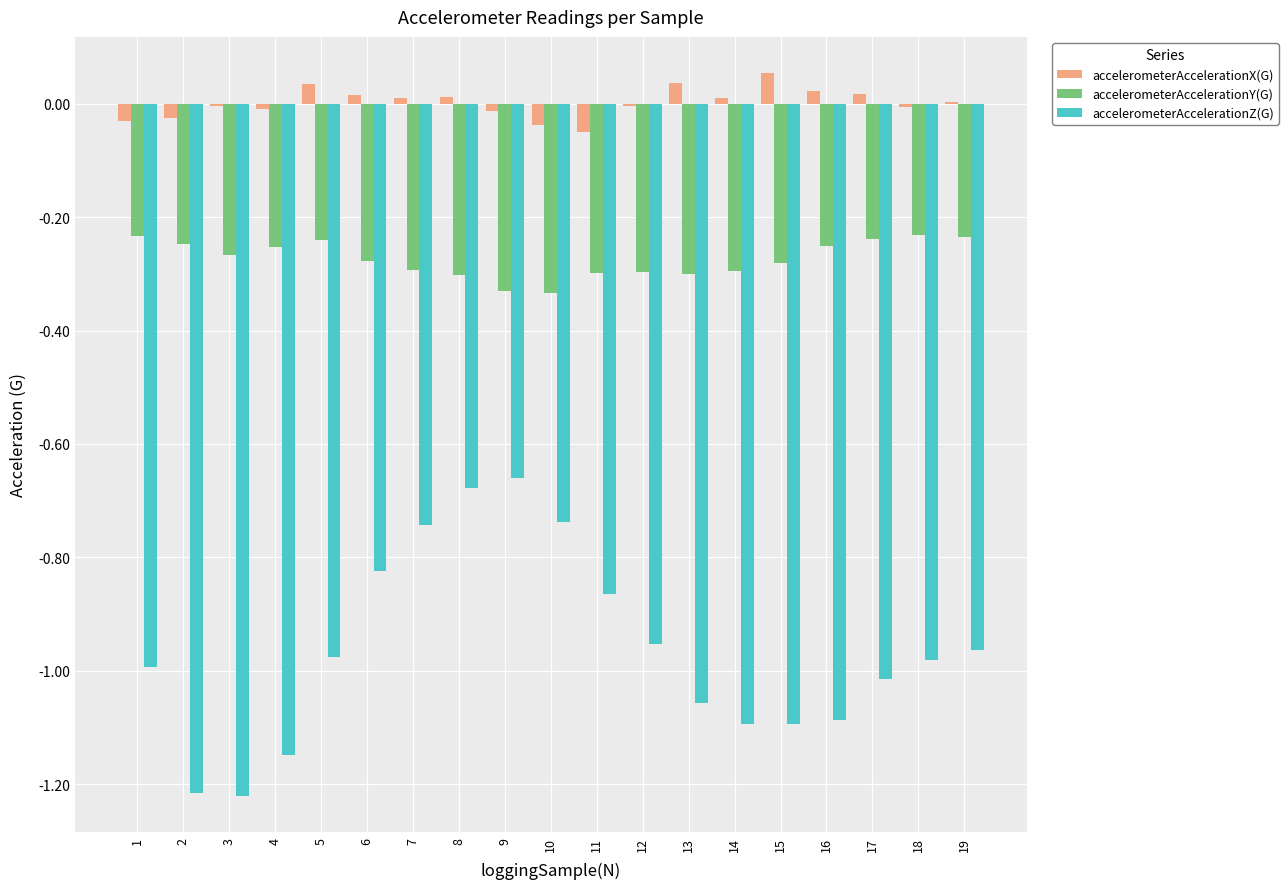

How many groups of bars are there?

19